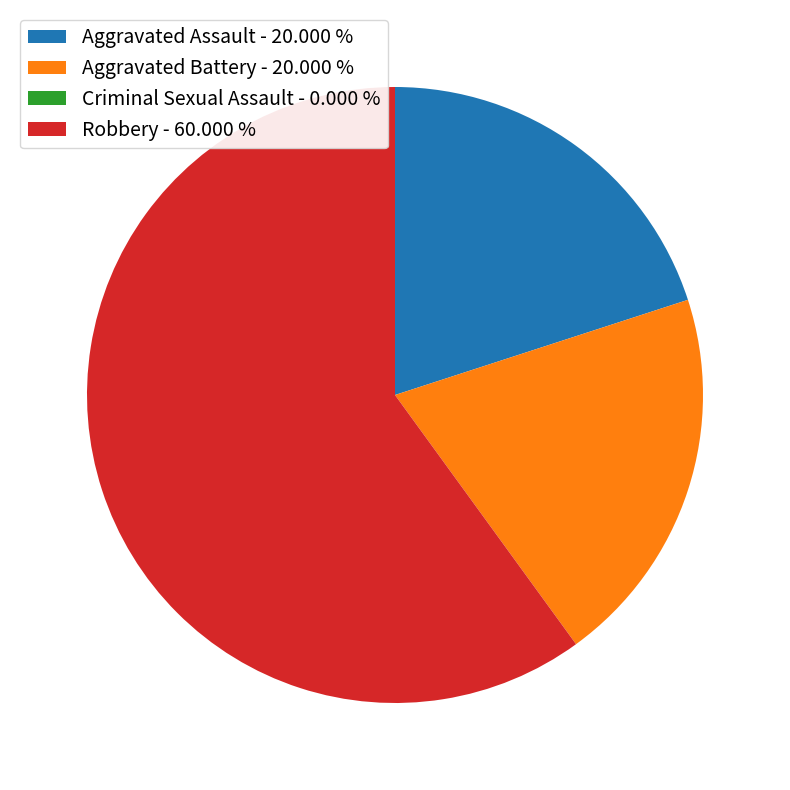

Which category has the biggest portion of the pie?

Robbery